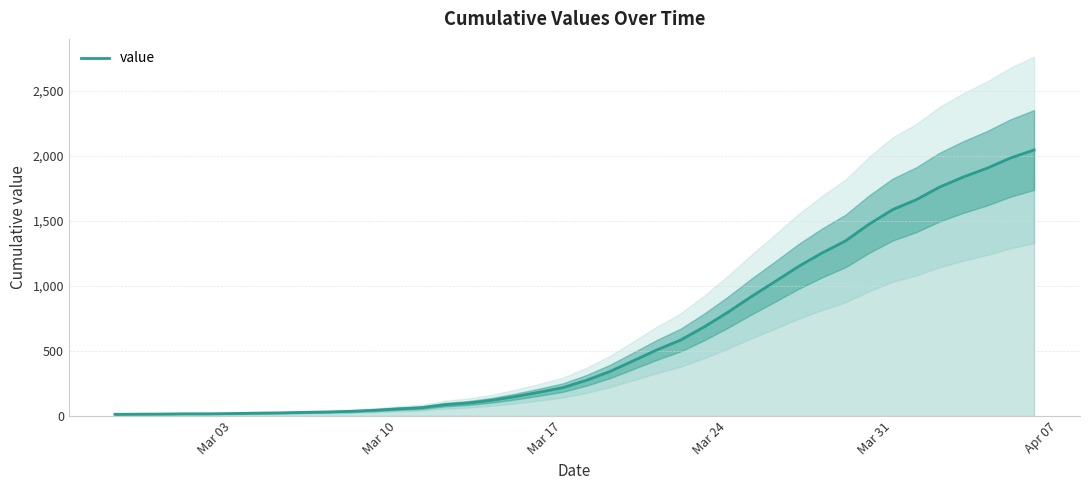

Does the chart display data point markers on the line(s)?

No